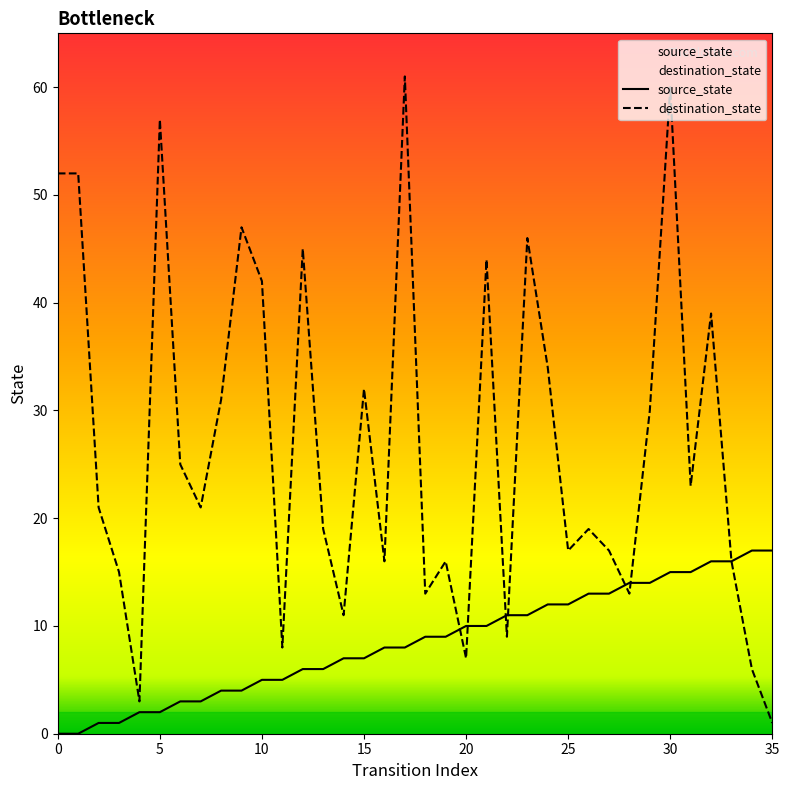

What is the maximum value for source_state?

17